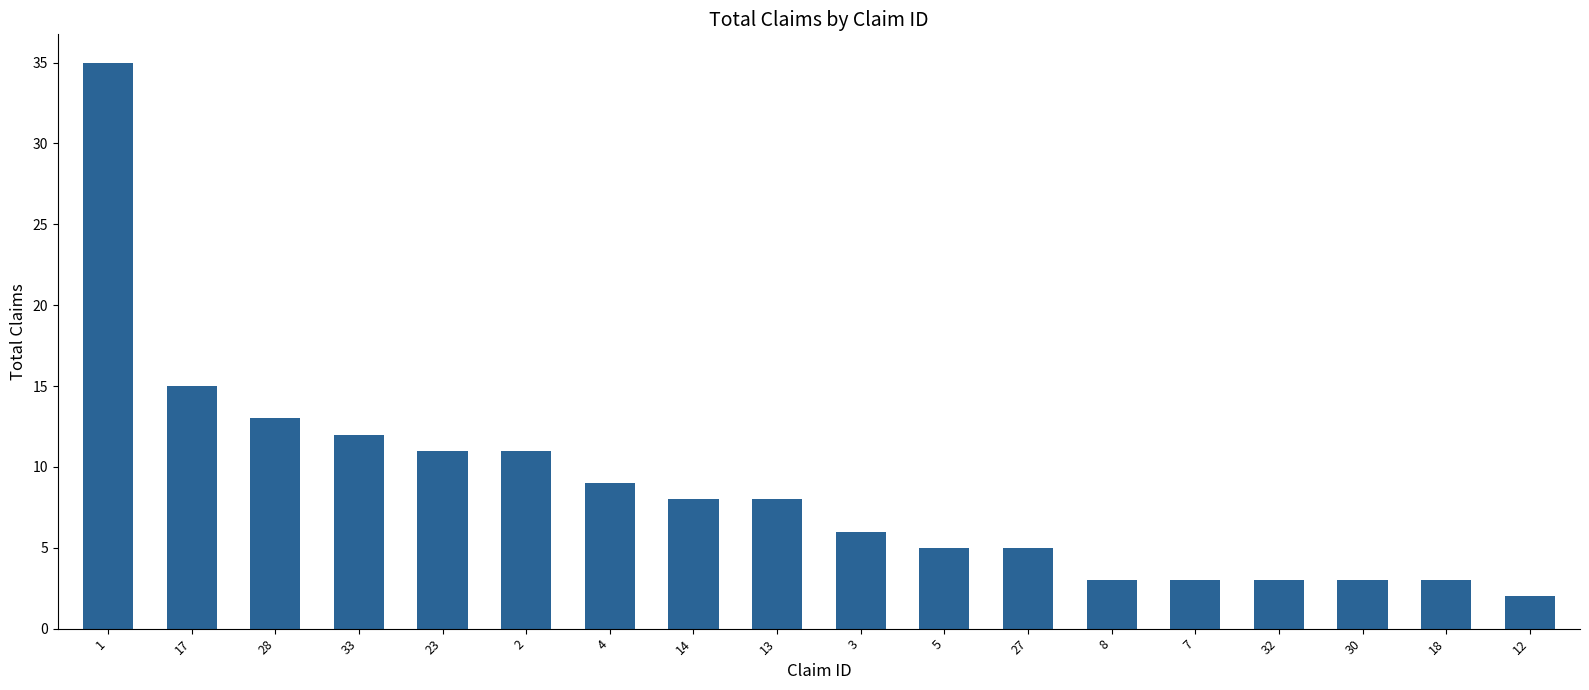

Reading left to right, extract all data points from this chart.

1=35	17=15	28=13	33=12	23=11	2=11	4=9	14=8	13=8	3=6	5=5	27=5	8=3	7=3	32=3	30=3	18=3	12=2